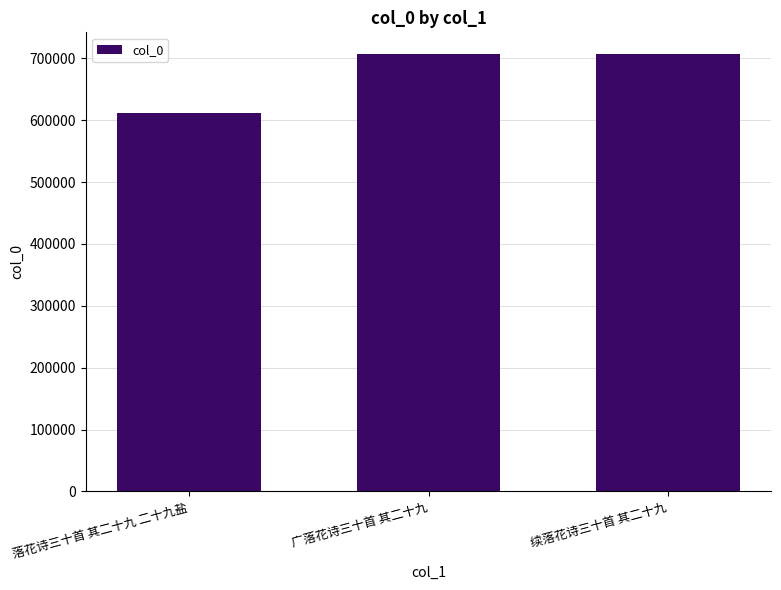

True or false: the data shows 928928 at 落花诗三十首 其二十九 二十九盐.

False